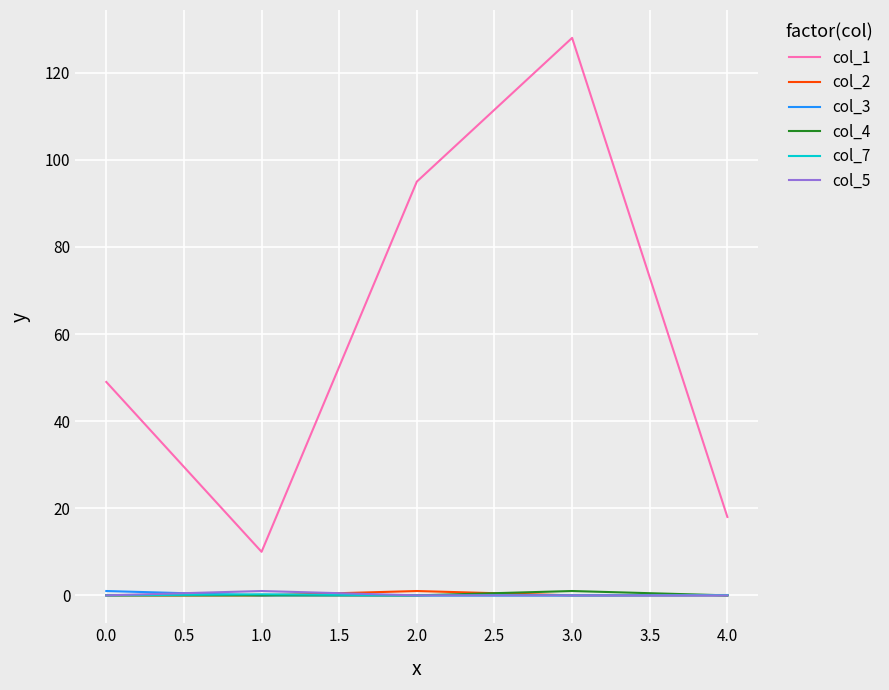

How many series are shown in this chart?

6